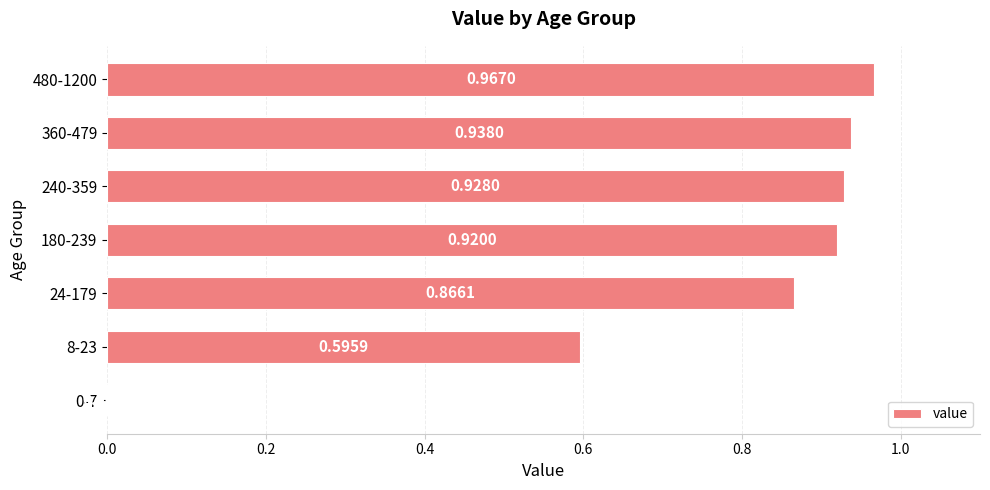

What is the change in value from 0-7 to 24-179?

+0.9